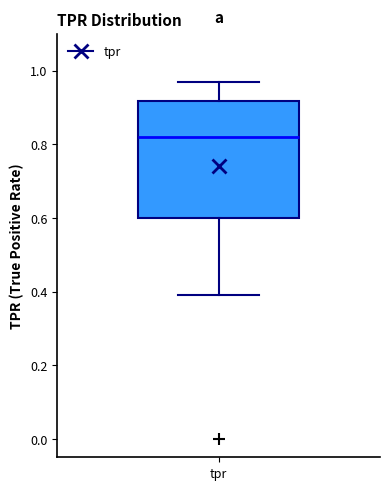

Read this box plot against the y-axis: the position of the median line, the range covered by the box, and the ends of both whiskers. The values are not printed on the chart, so give them approximately, as read against the axis.

median 0.82, box 0.60 to 0.92, whiskers 0.40 to 0.96